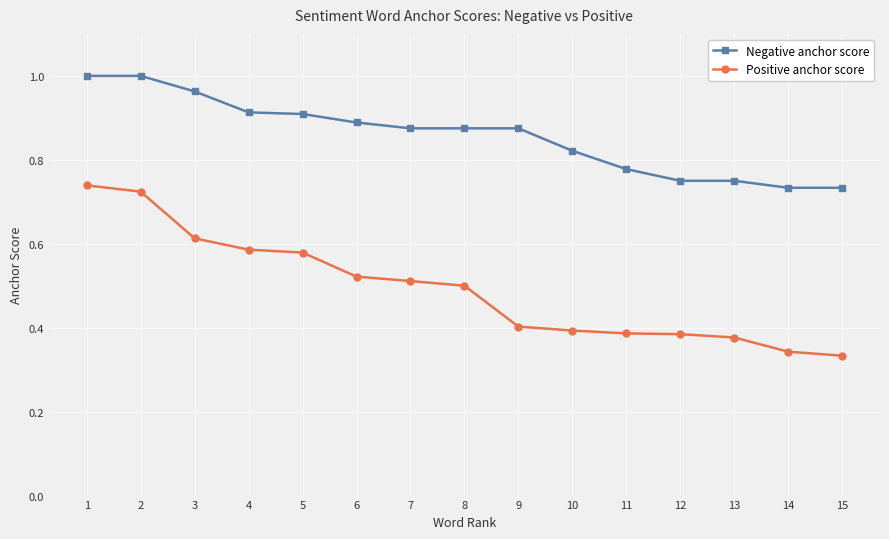

What is the sum of all Positive anchor score values?

7.4